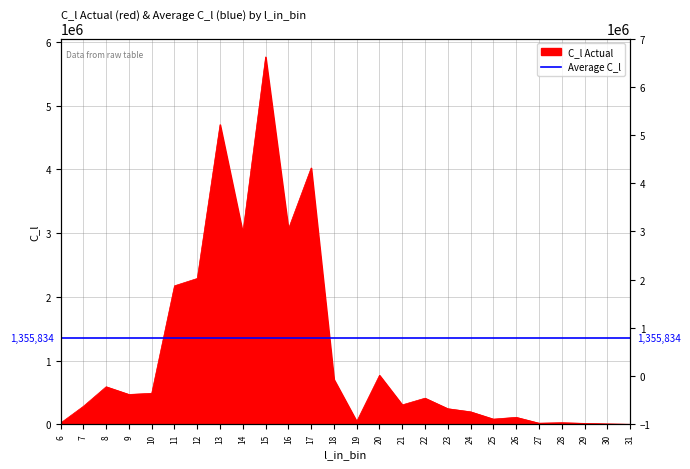

What is the minimum value shown in the chart?

1470.6